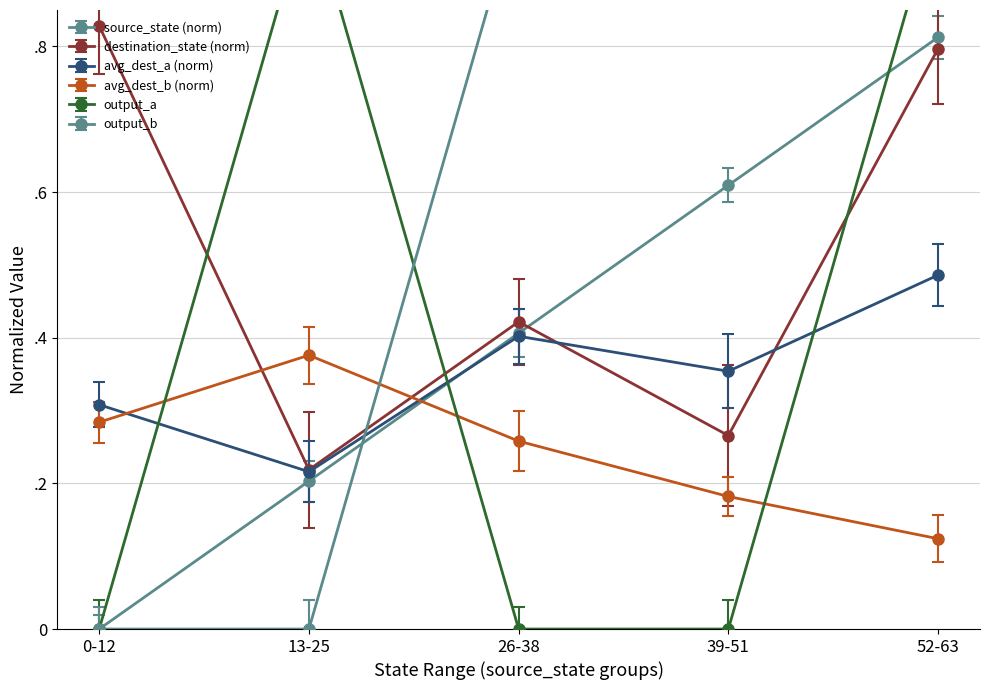

Between 52-63 and 13-25, which is larger?

52-63